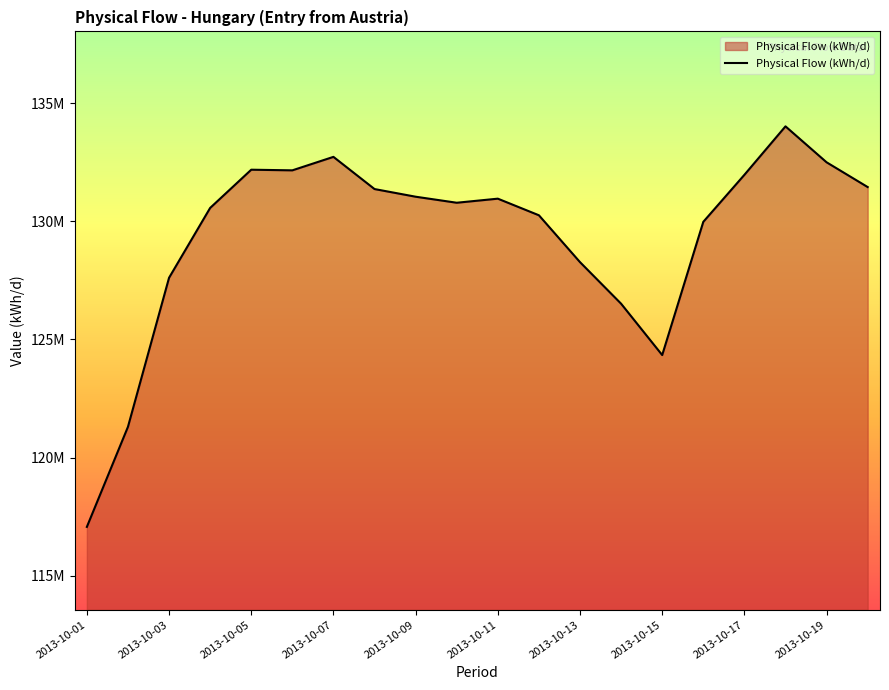

True or false: there are more than 2 points higher than both neighbors.

True